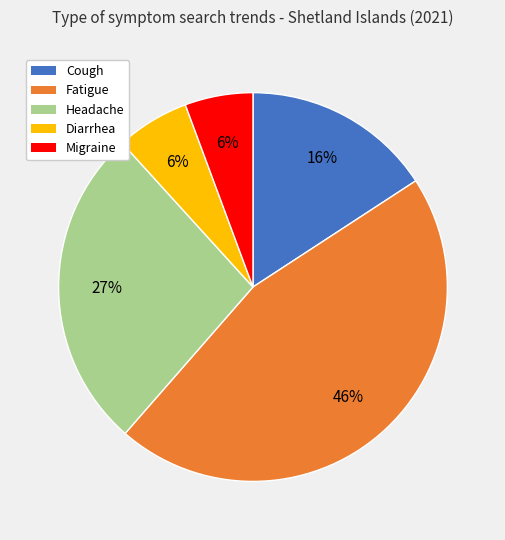

Do Fatigue and Headache together represent more than half of the pie?

Yes